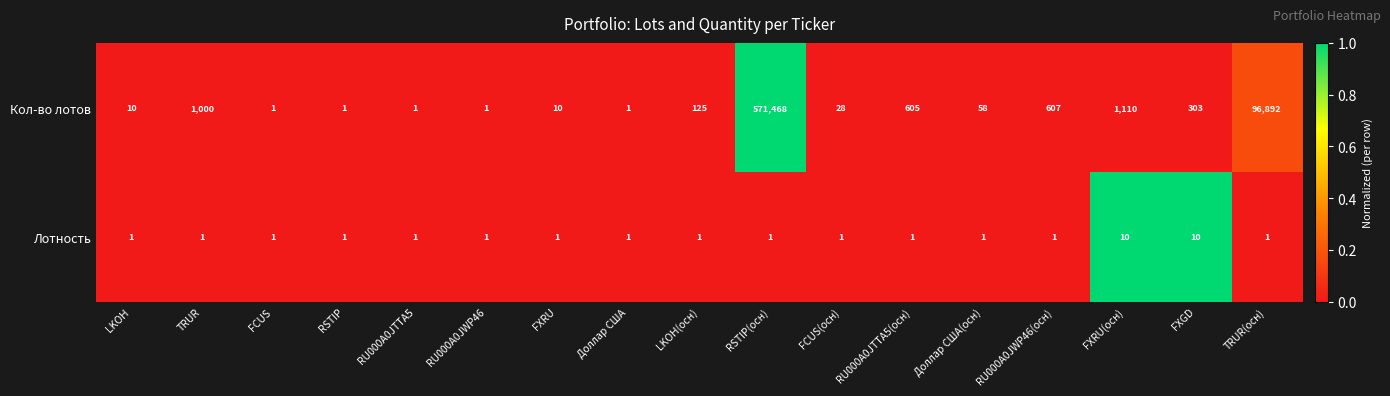

True or false: Кол-во лотов has a value of 605 at RU000A0JTTA5(осн).

True